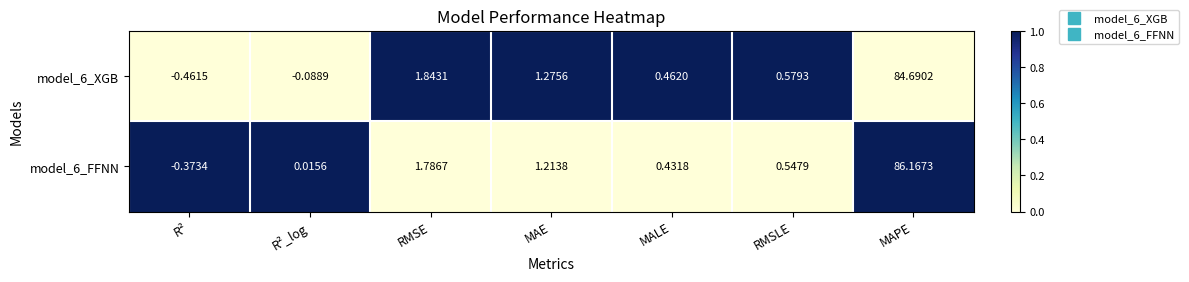

Rank the series by their maximum value, from lowest to highest.

model_6_XGB, model_6_FFNN